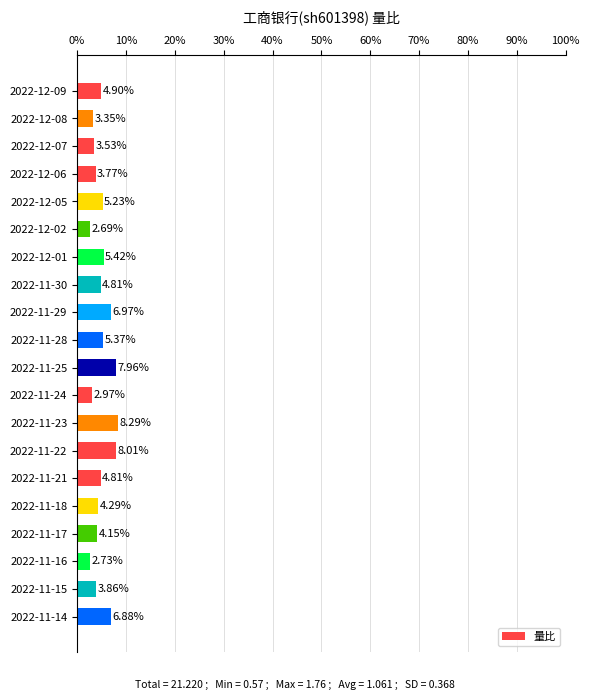

What is the average value?

5.0